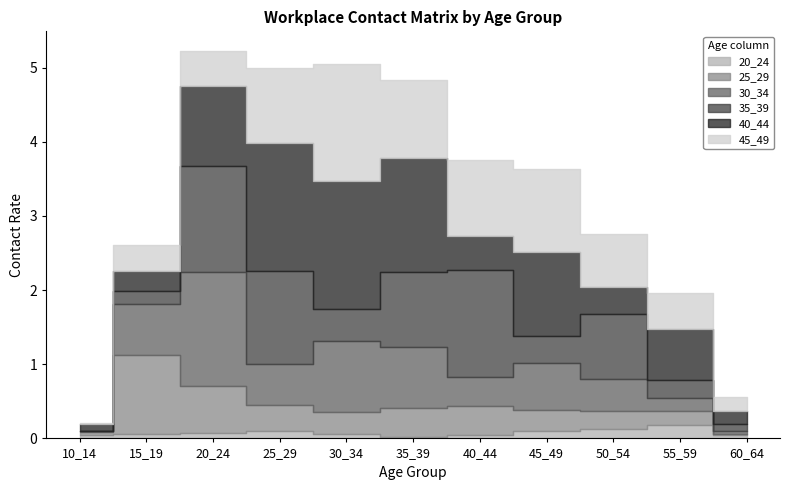

At which category does 45_49 reach its first local valley?

40_44